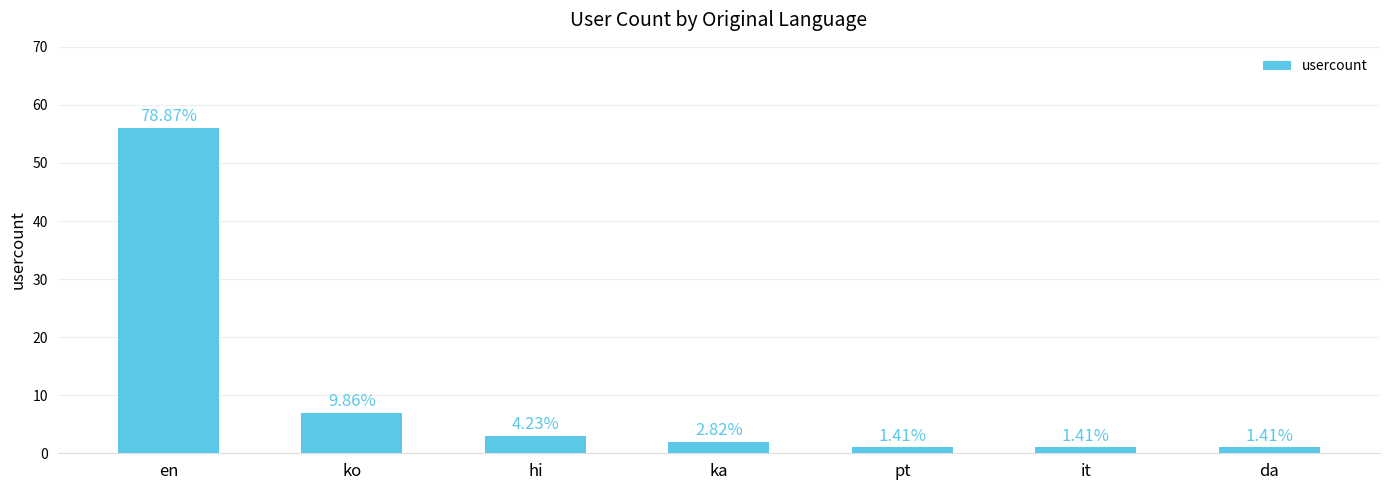

What is the change in value from ka to it?

-1